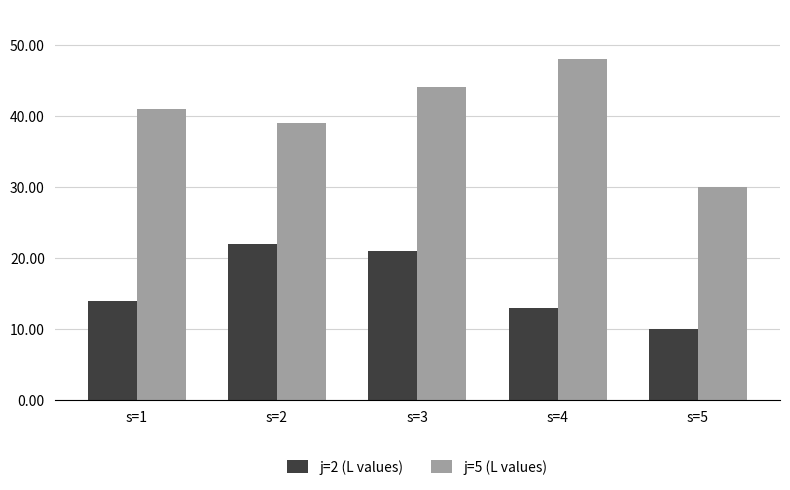

Which series has the largest total across all categories?

j=5 (L values)